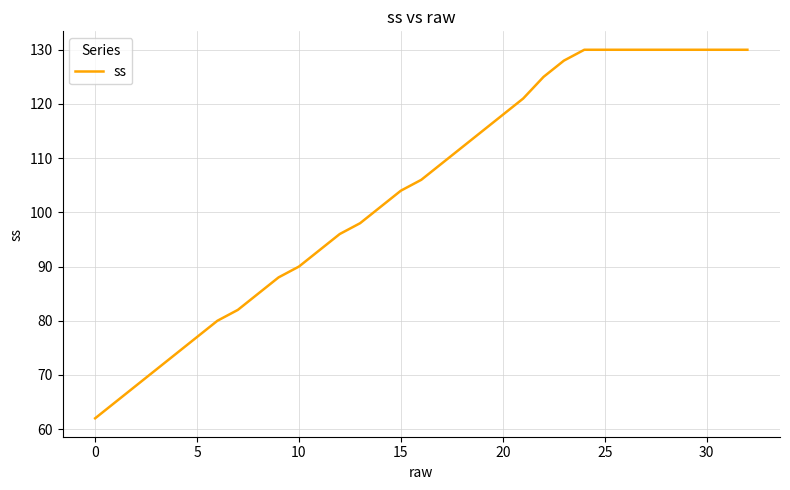

What is the greatest value displayed?

130